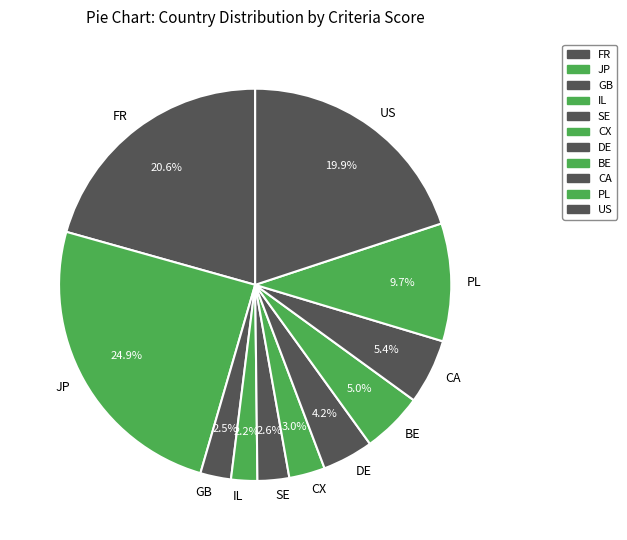

To the nearest percent, what portion does SE represent?

3%